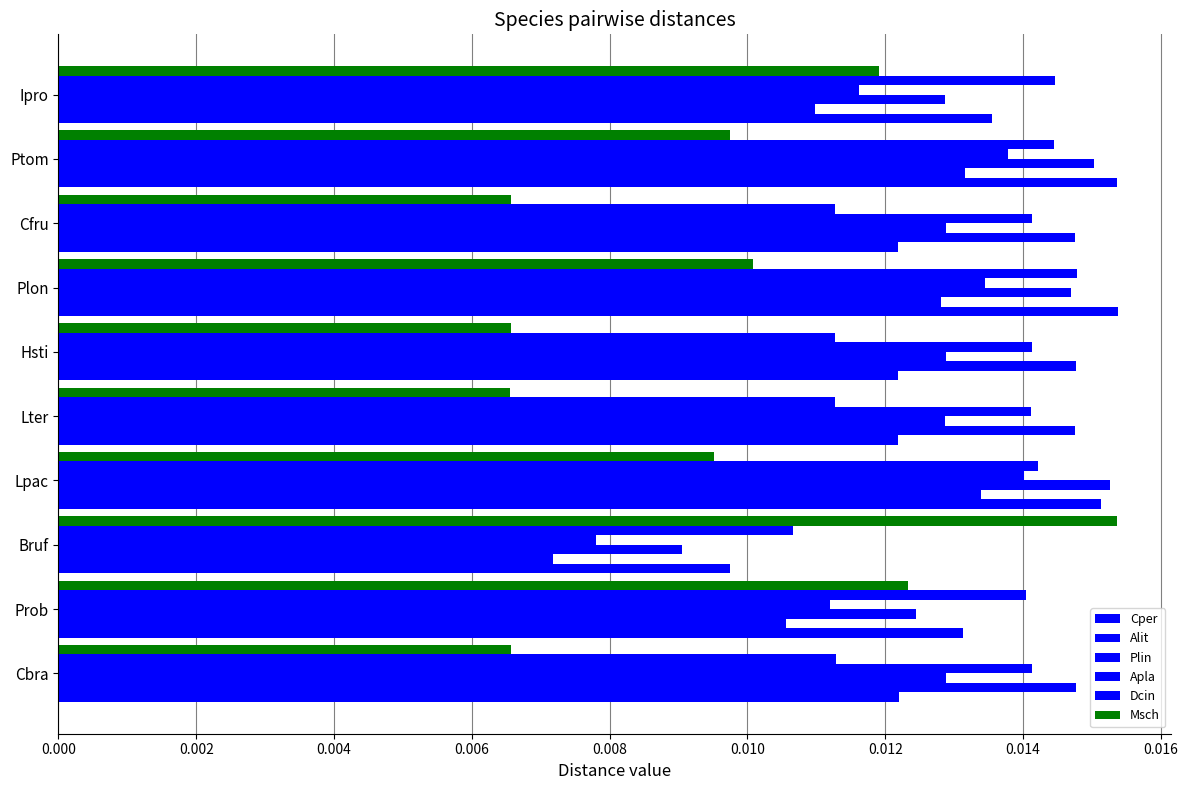

How many series are shown in this chart?

6